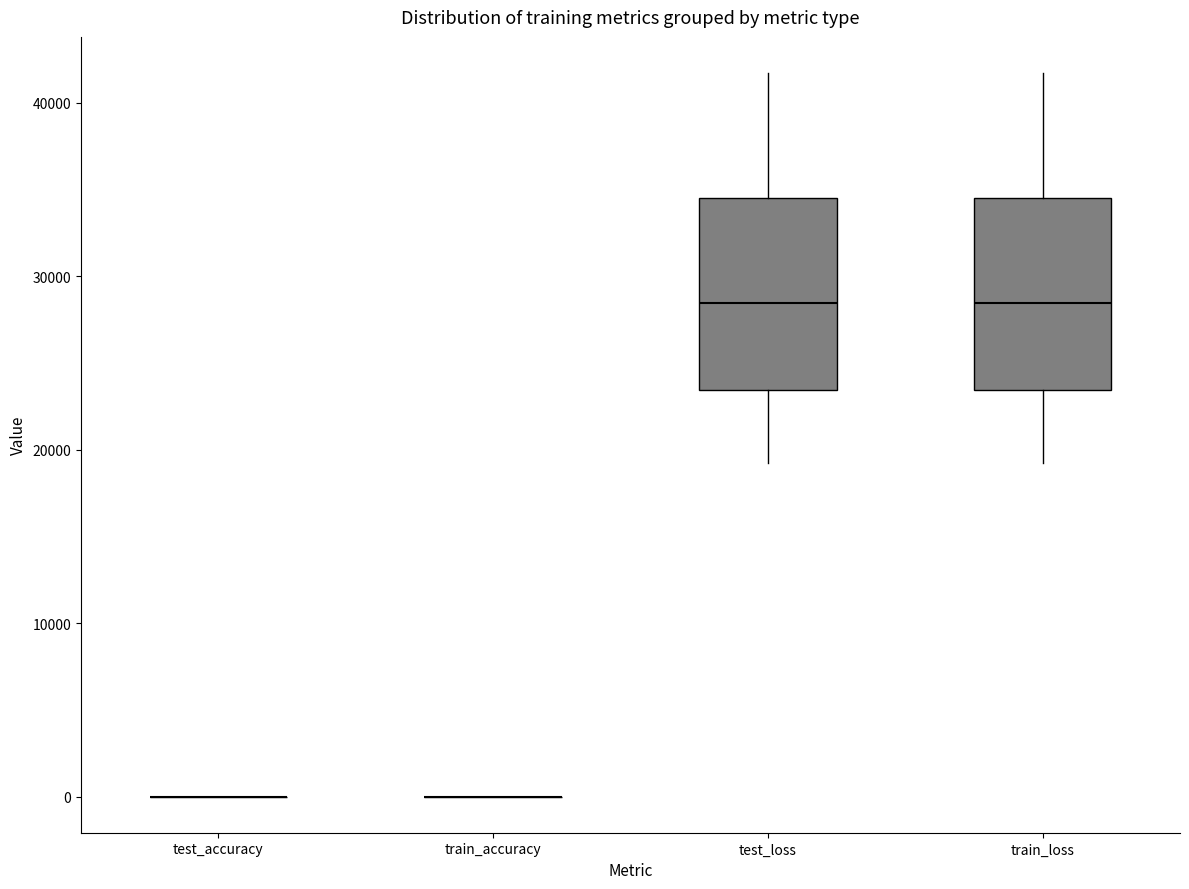

Reading left to right, transcribe this box plot: for each box, give where its median line is, the range the box spans, and where its two whiskers end, as read against the y-axis. The values are not printed on the chart, so give them approximately, as read against the axis.

test_accuracy: box collapsed to a line at 0, whiskers 0 to 0
train_accuracy: box collapsed to a line at 0, whiskers 0 to 0
test_loss: median 28000, box 23000 to 35000, whiskers 19000 to 42000
train_loss: median 28000, box 23000 to 35000, whiskers 19000 to 42000